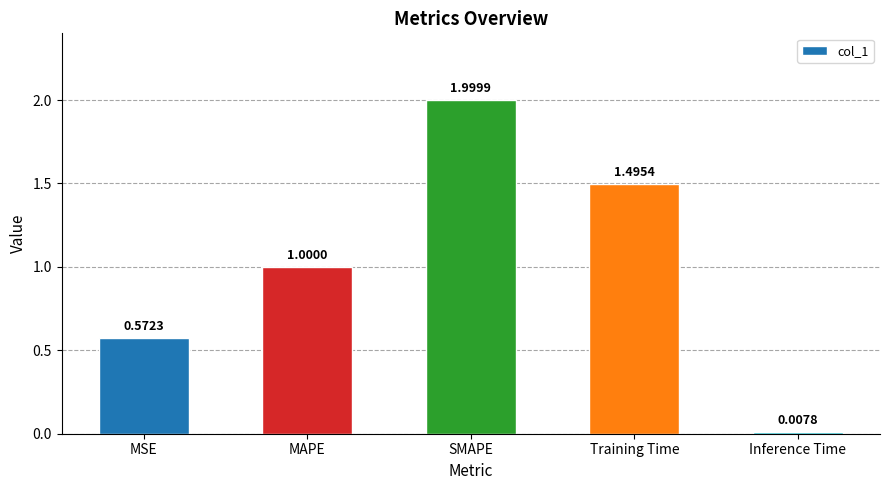

What is the label of the 3rd bar from the right?

SMAPE